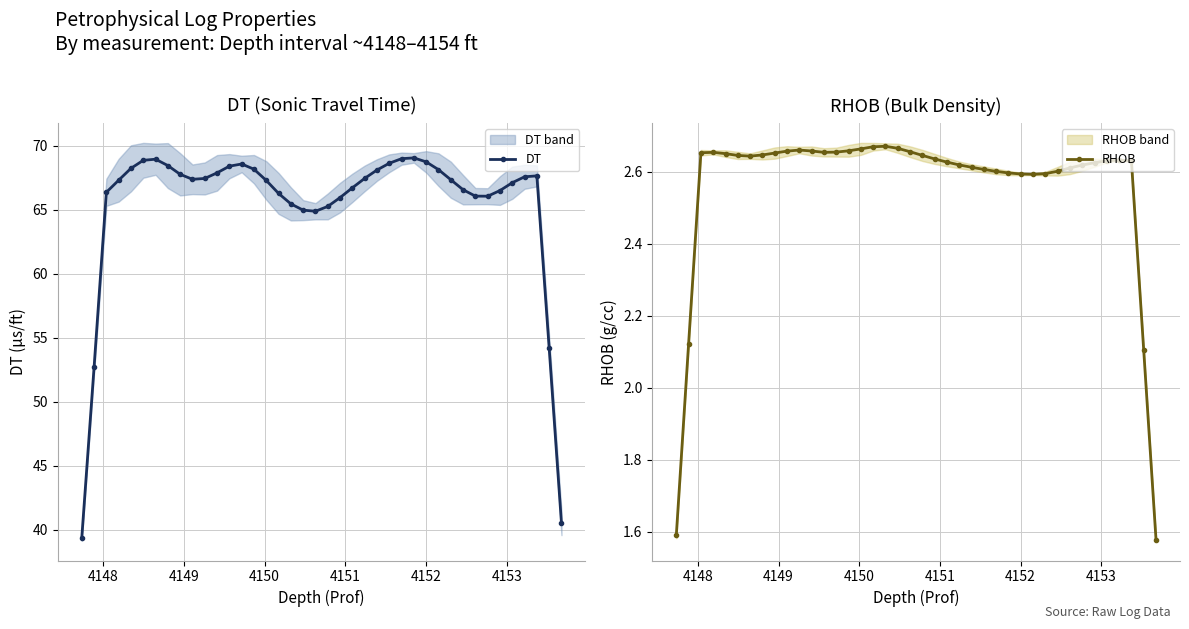

True or false: RHOB has more than 1 interior local peaks.

True